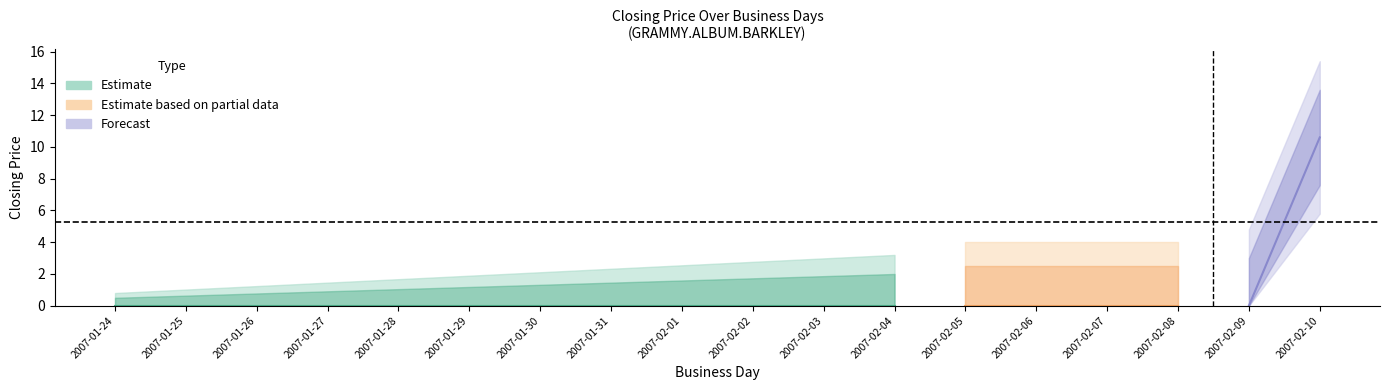

How many lines are shown in the chart?

4